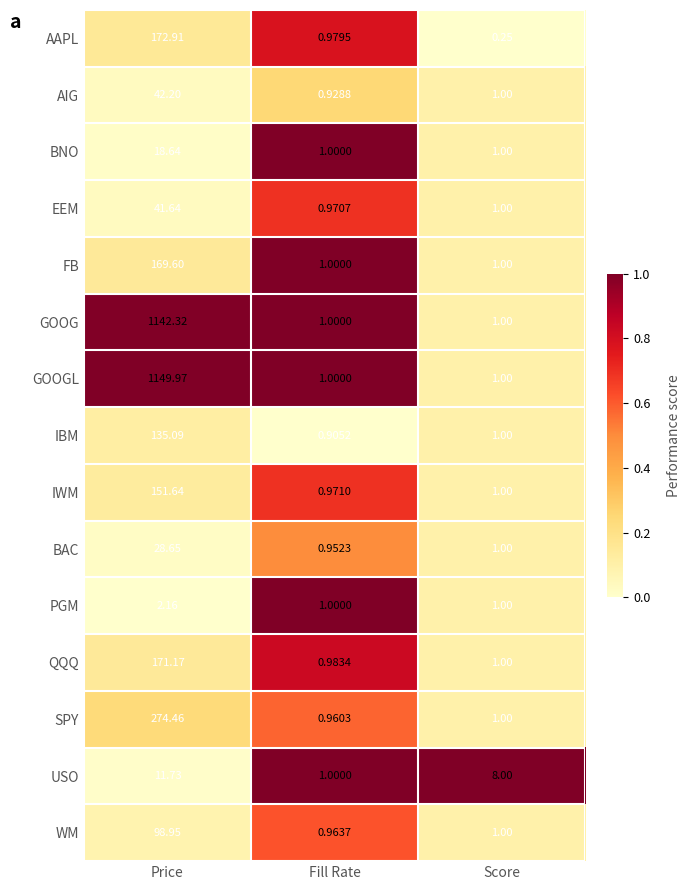

Between Fill Rate and Score, which series saw the biggest shift?

USO